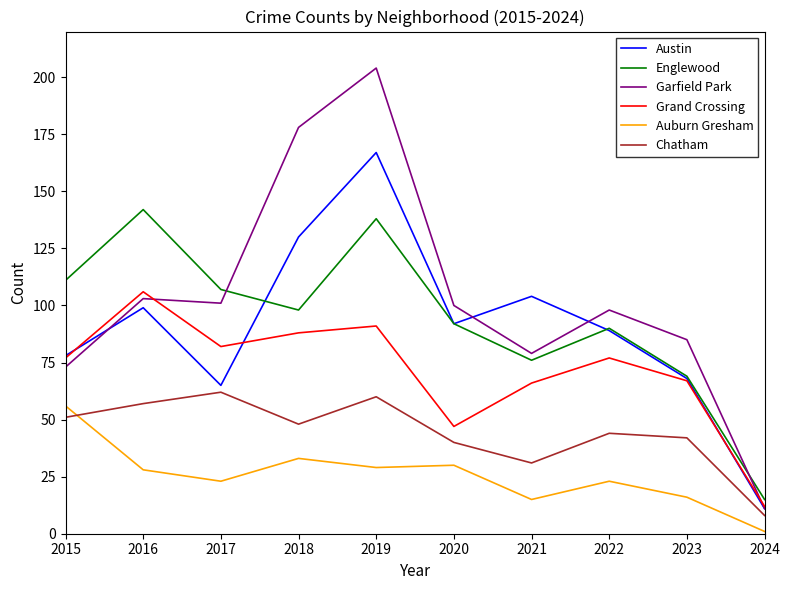

Reading left to right, what are all the values shown in this chart?

Austin: 2015=78	2016=99	2017=65	2018=130	2019=167	2020=92	2021=104	2022=89	2023=68	2024=11
Englewood: 2015=111	2016=142	2017=107	2018=98	2019=138	2020=92	2021=76	2022=90	2023=69	2024=15
Garfield Park: 2015=73	2016=103	2017=101	2018=178	2019=204	2020=100	2021=79	2022=98	2023=85	2024=11
Grand Crossing: 2015=77	2016=106	2017=82	2018=88	2019=91	2020=47	2021=66	2022=77	2023=67	2024=12
Auburn Gresham: 2015=56	2016=28	2017=23	2018=33	2019=29	2020=30	2021=15	2022=23	2023=16	2024=1
Chatham: 2015=51	2016=57	2017=62	2018=48	2019=60	2020=40	2021=31	2022=44	2023=42	2024=8